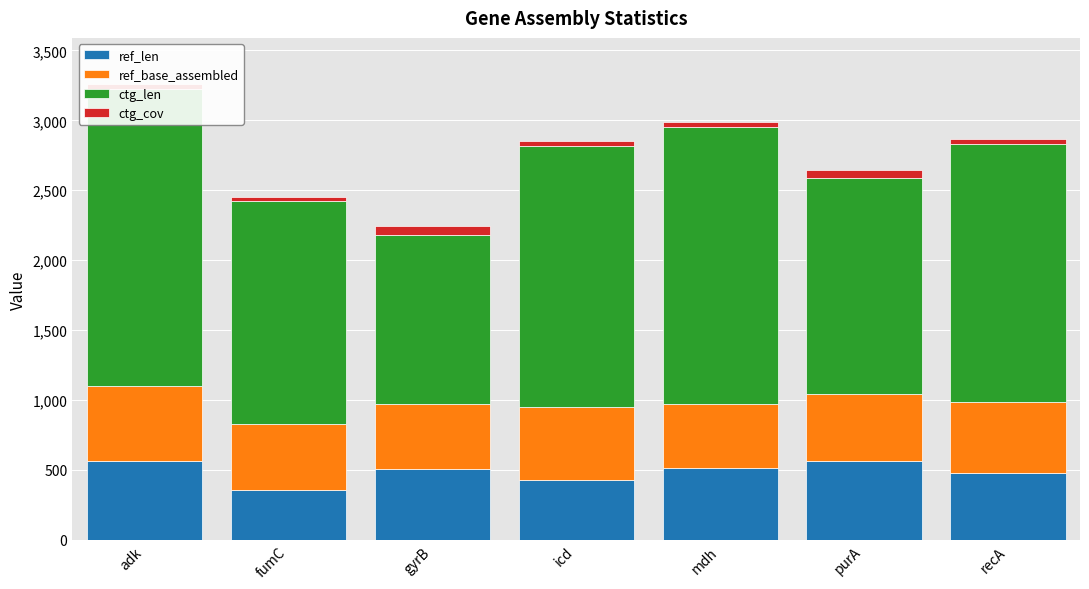

What are all the series names shown in the legend?

ref_len, ref_base_assembled, ctg_len, ctg_cov